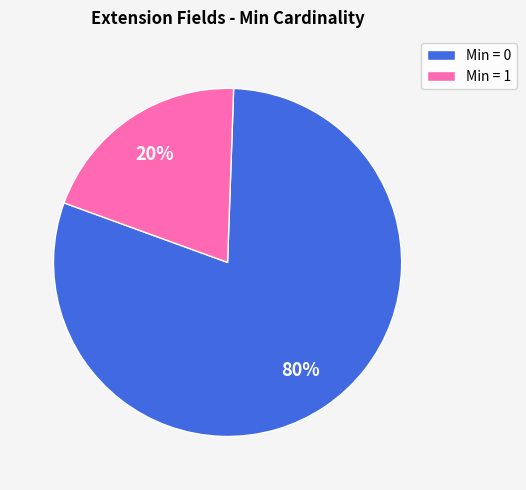

How many segments does this pie chart have?

2